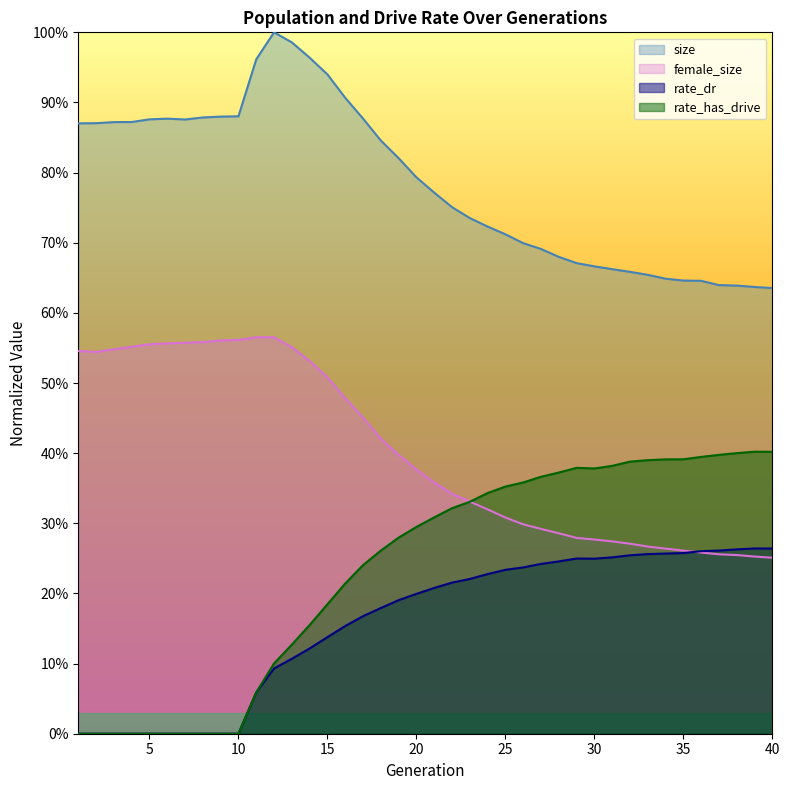

What is the sum of the rate_dr values at 28 and 14?

0.4